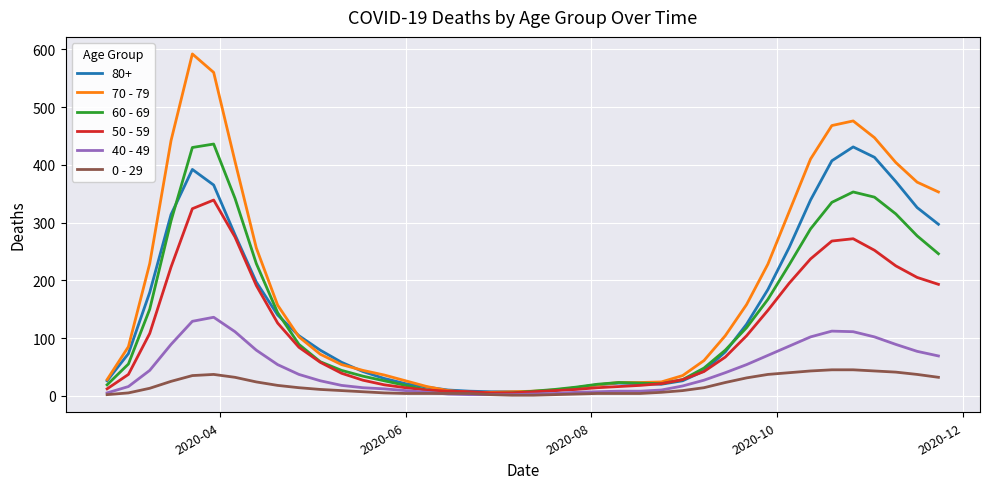

Which series has the largest total across all categories?

70 - 79